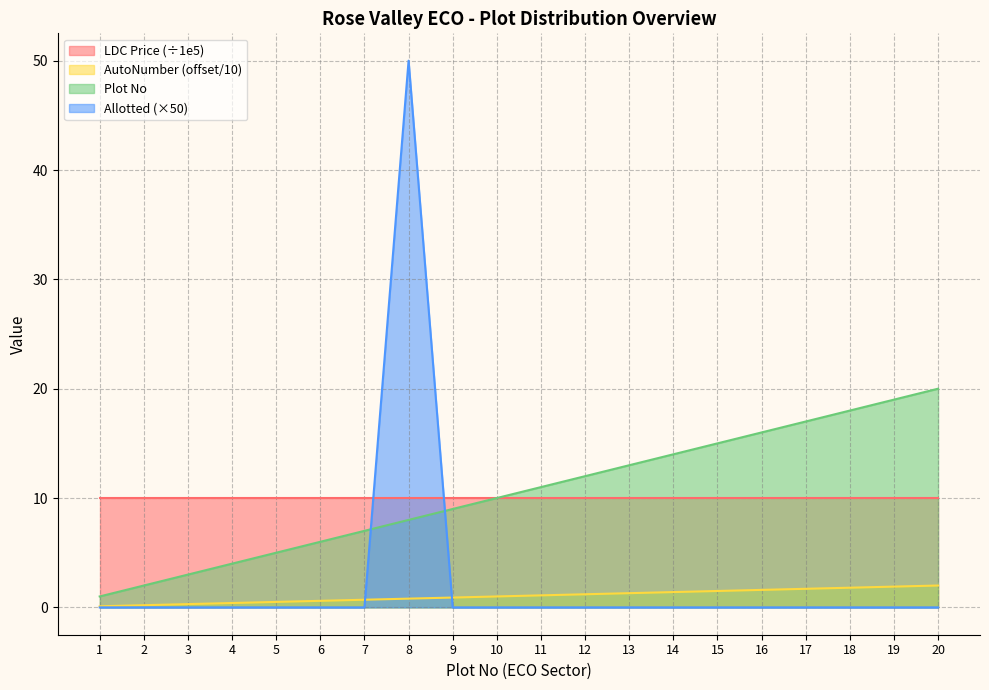

At which label does Plot No reach its peak?

20